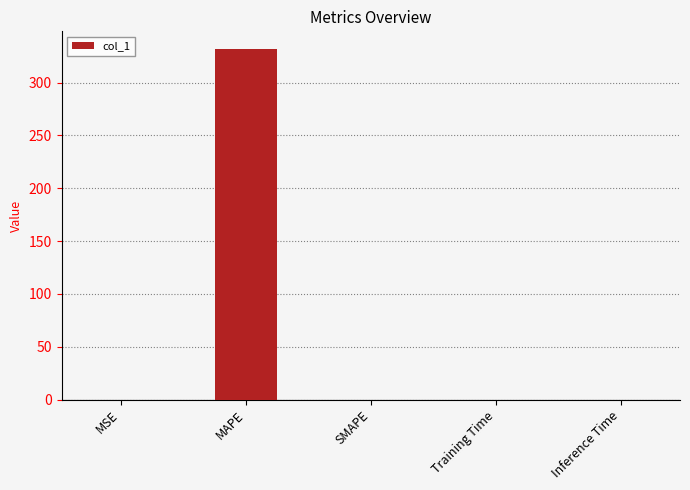

What is the change in value from MAPE to SMAPE?

-331.9